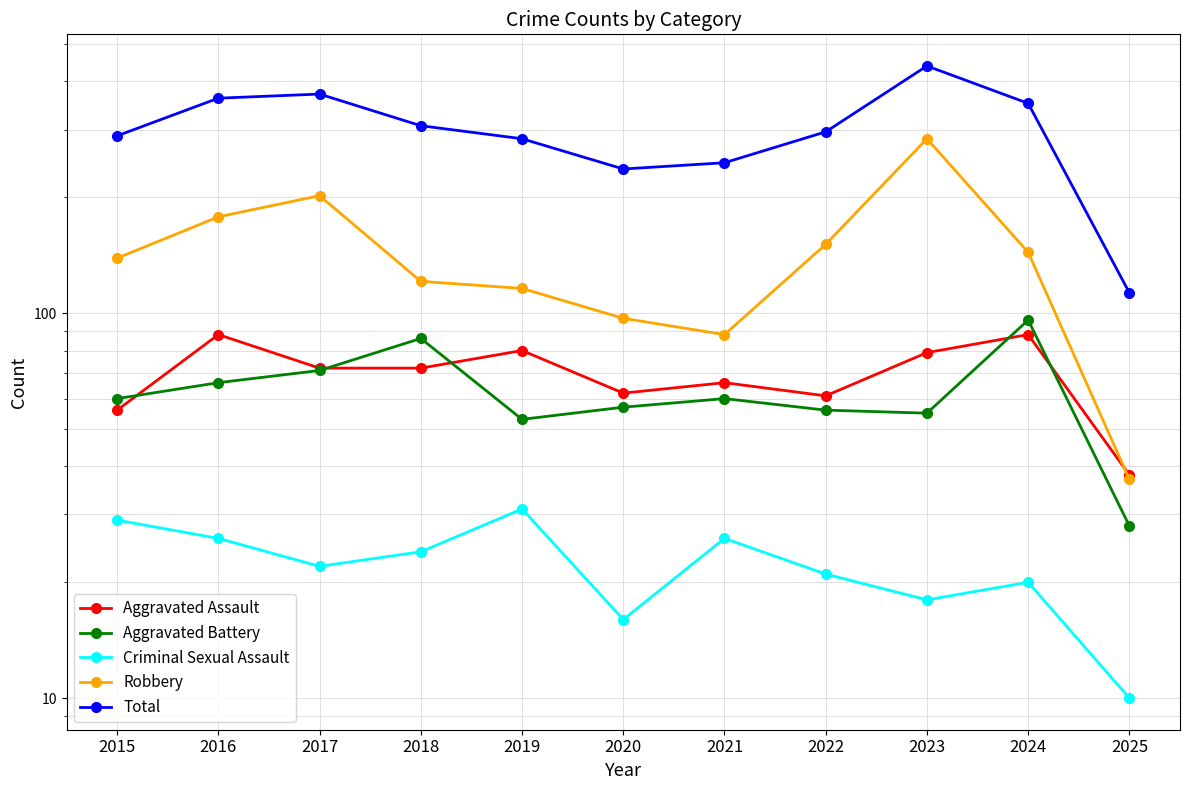

True or false: Total and Criminal Sexual Assault intersect in this chart.

False